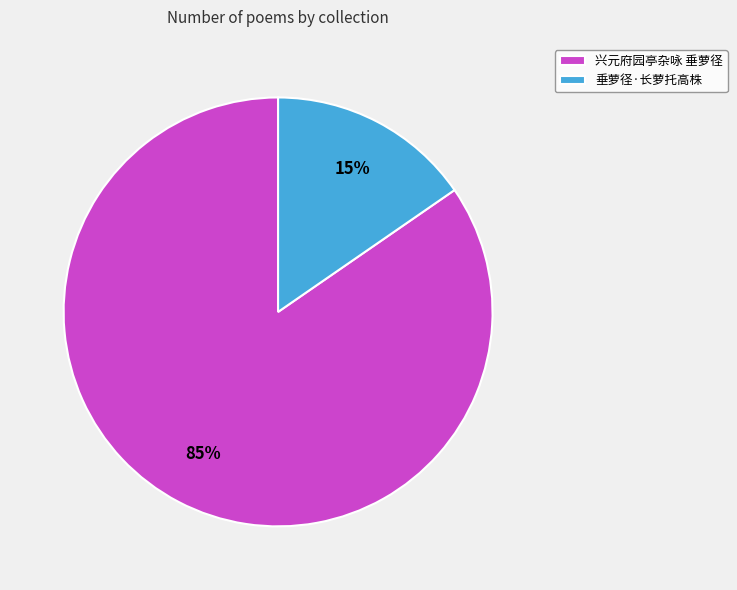

Is the sum of 垂萝径·长萝托高株 and 兴元府园亭杂咏 垂萝径 greater than half?

Yes